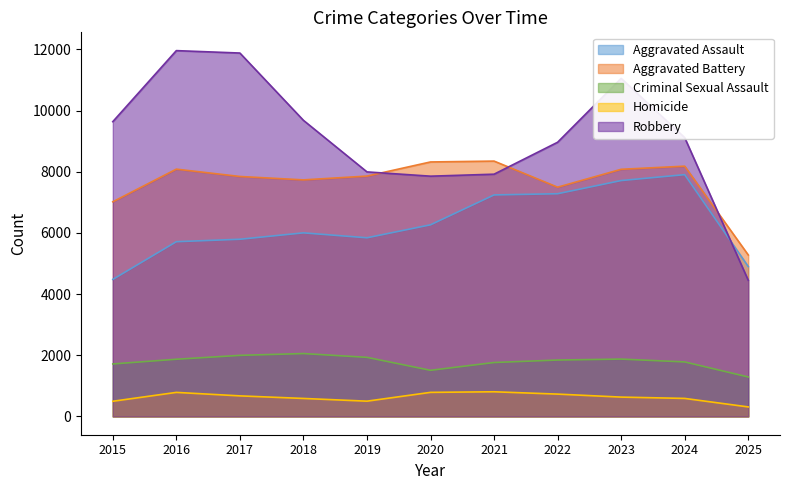

What is the total value across all series at 2017?

28188